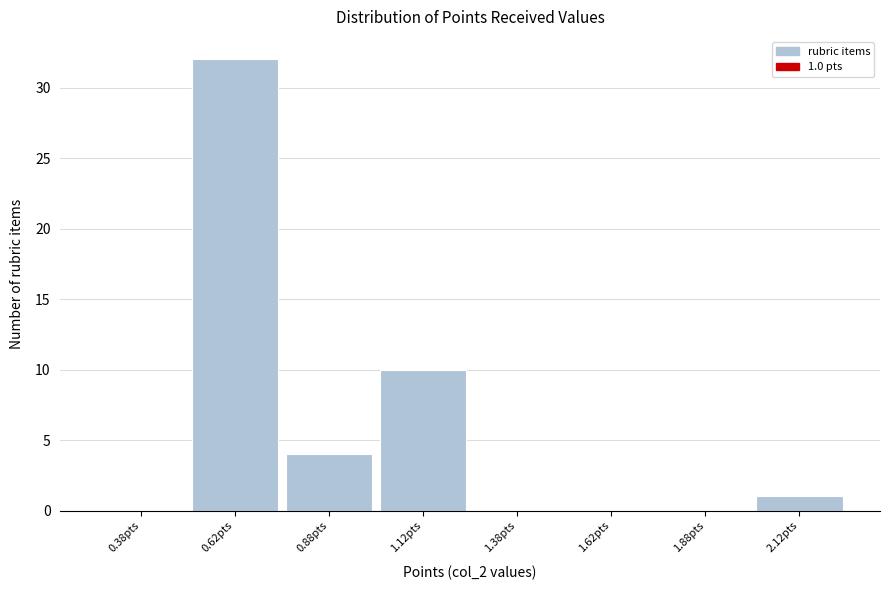

Over which range of the x-axis is the bar tallest?

0.50 to 0.75